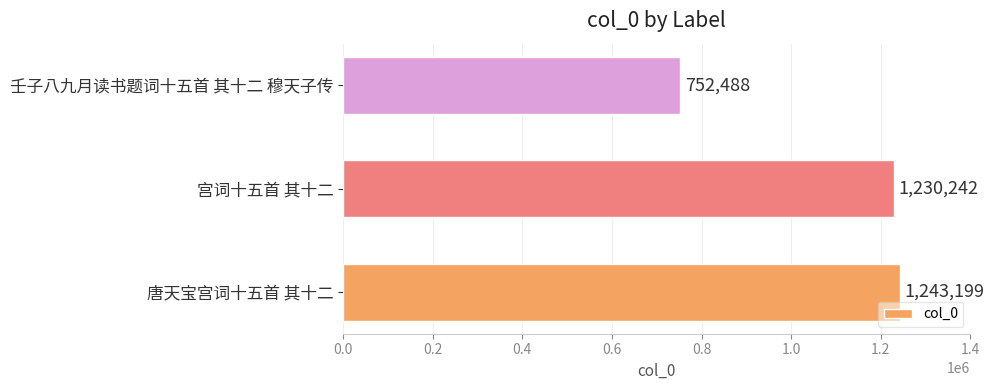

Rank the categories by value from highest to lowest.

唐天宝宫词十五首 其十二, 宫词十五首 其十二, 壬子八九月读书题词十五首 其十二 穆天子传